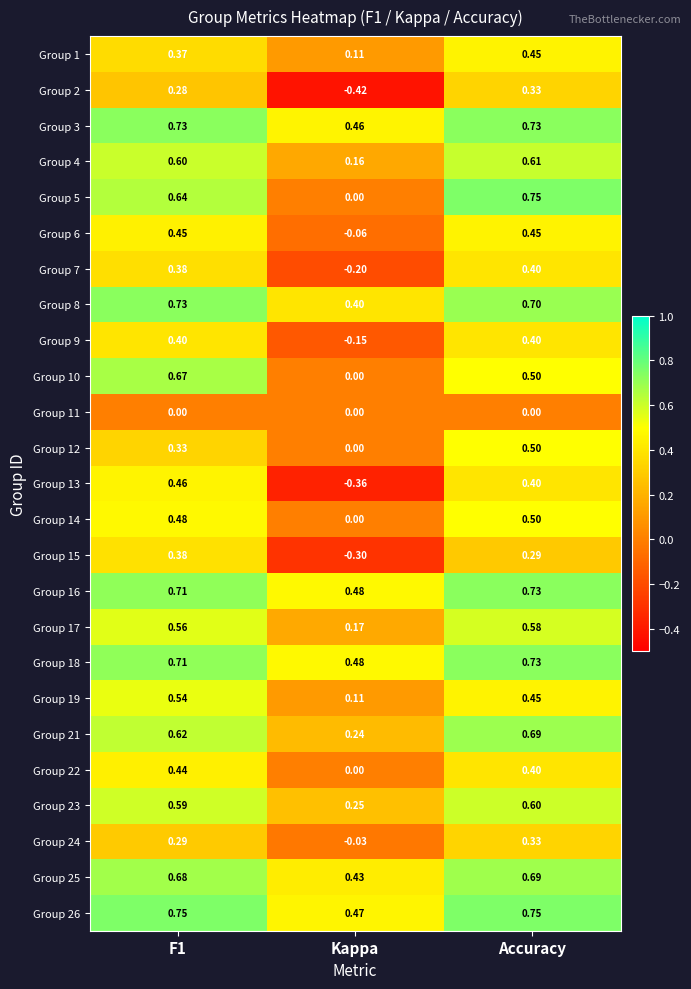

Which series has the largest total across all categories?

Group 26